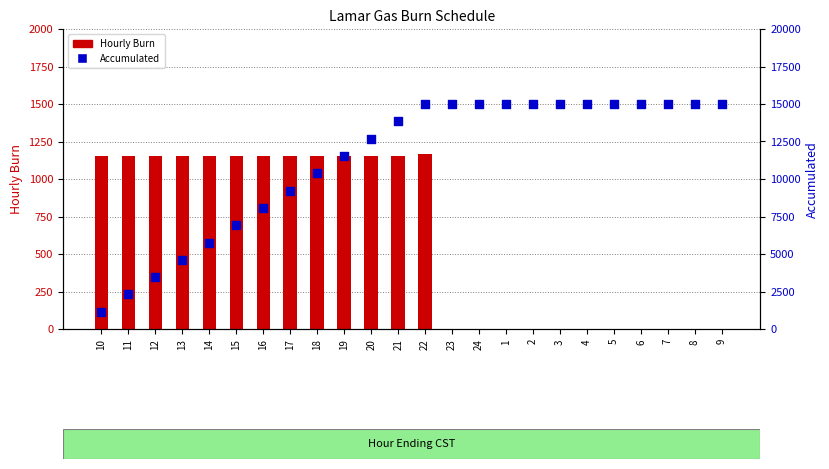

Which series contains the lowest Y value?

Hourly Burn